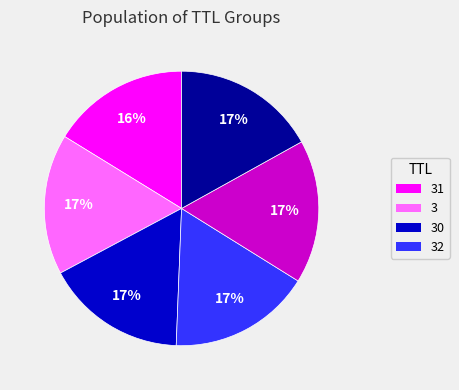

Is there any slice that represents more than half of the pie?

No